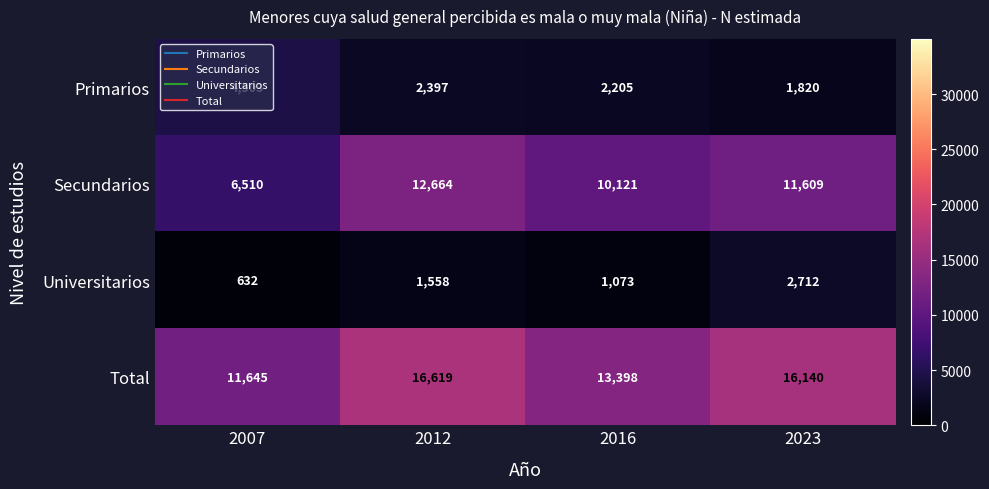

Which series has the largest total across all categories?

Total